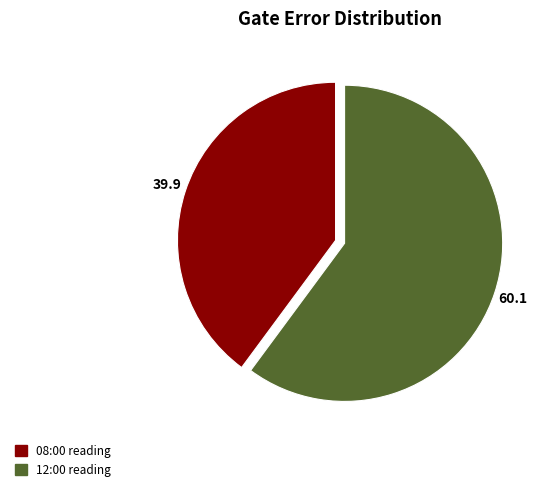

Count the number of slices in the pie.

2